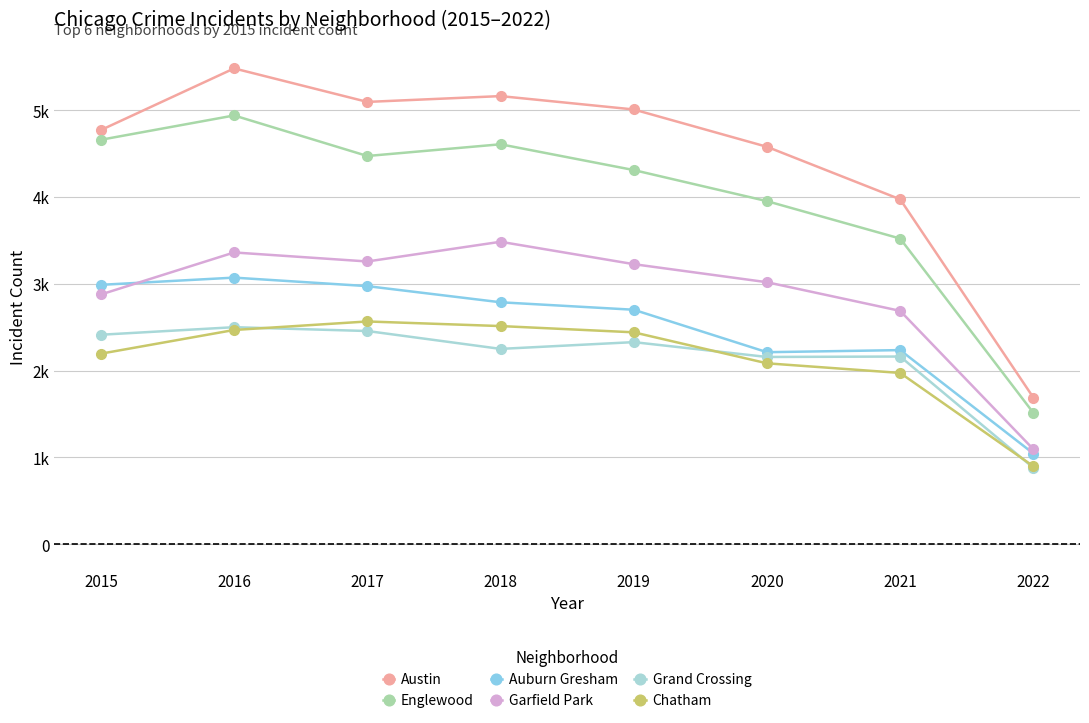

True or false: Grand Crossing and Austin cross at least once.

False